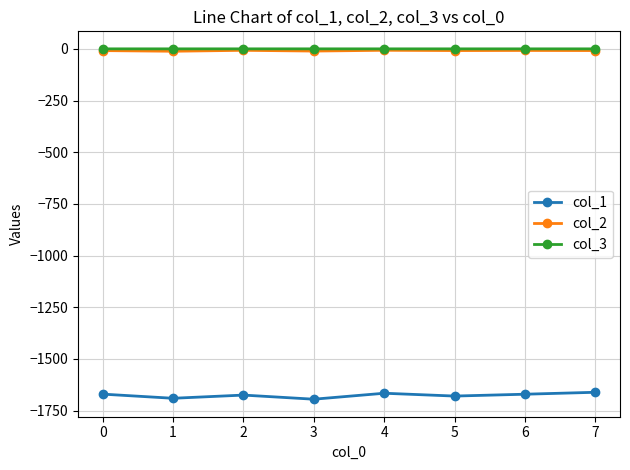

Which series has the widest spread of values?

col_1